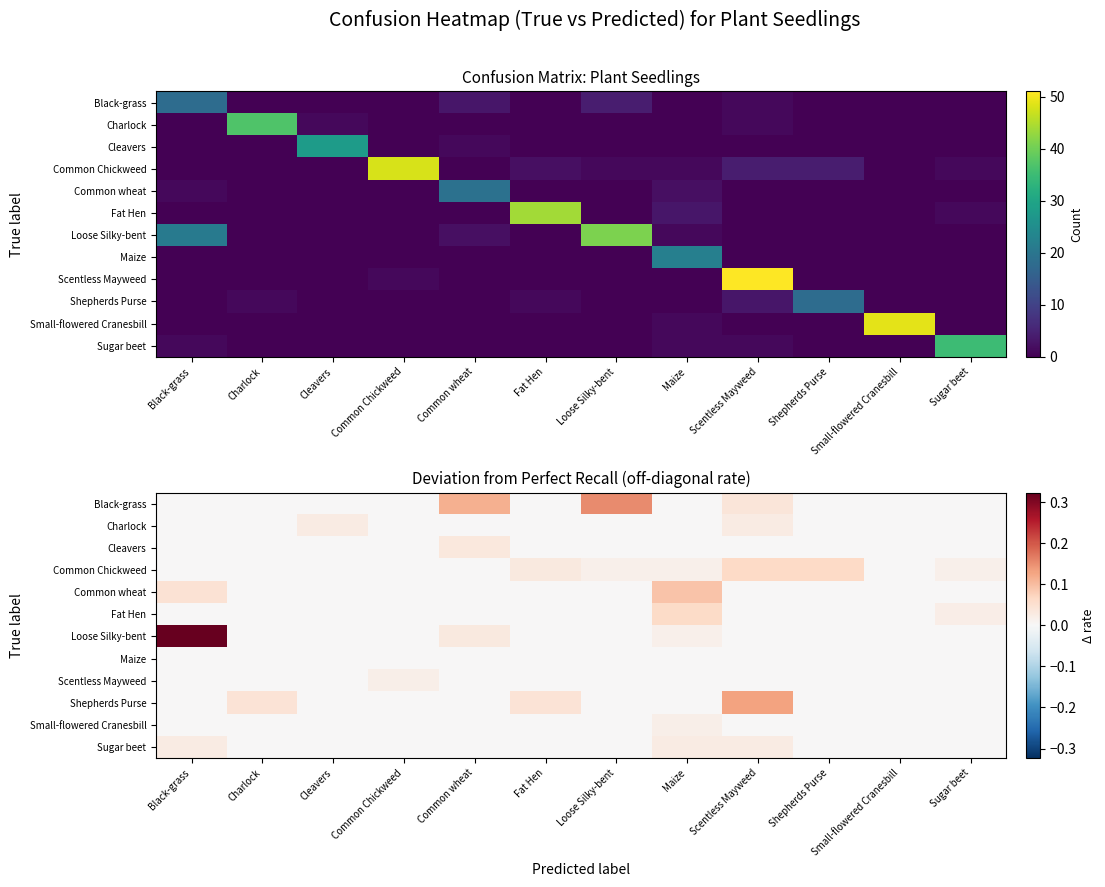

At which category does the chart reach its peak across all series?

Black-grass